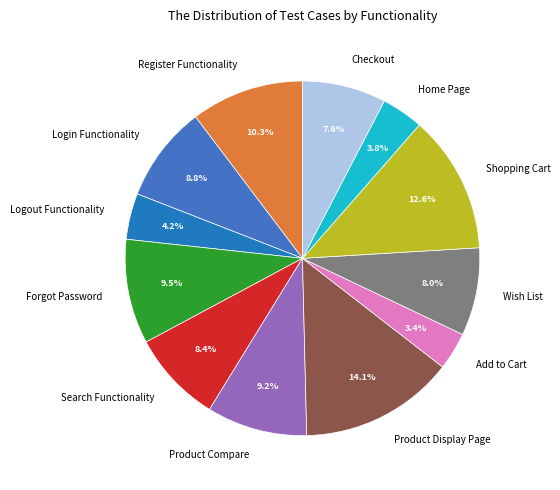

Between Logout Functionality and Login Functionality, which is larger?

Login Functionality